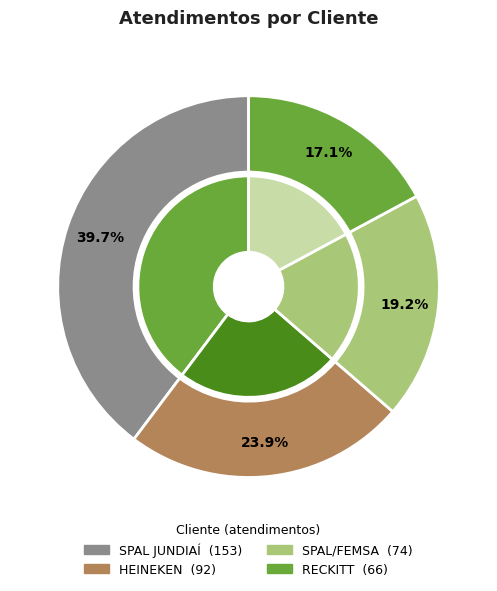

Is it true that HEINEKEN is 15% of the pie?

False